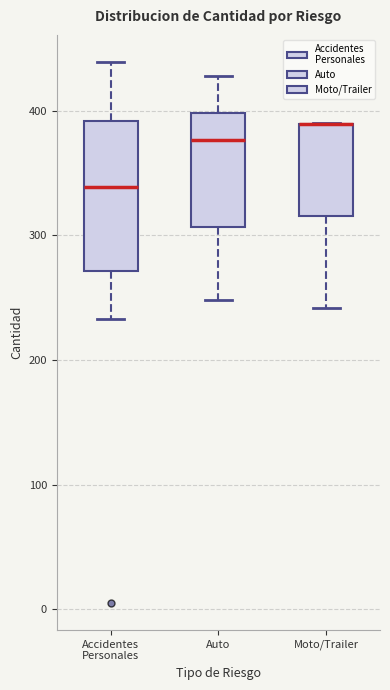

Reading left to right, transcribe this box plot: for each box, give where its median line is, the range the box spans, and where its two whiskers end, as read against the y-axis. The values are not printed on the chart, so give them approximately, as read against the axis.

Accidentes Personales: median 340, box 270 to 390, whiskers 230 to 440
Auto: median 380, box 310 to 400, whiskers 250 to 430
Moto/Trailer: median 390 (drawn on the box's upper edge), box 320 to 390, whiskers 240 to 390